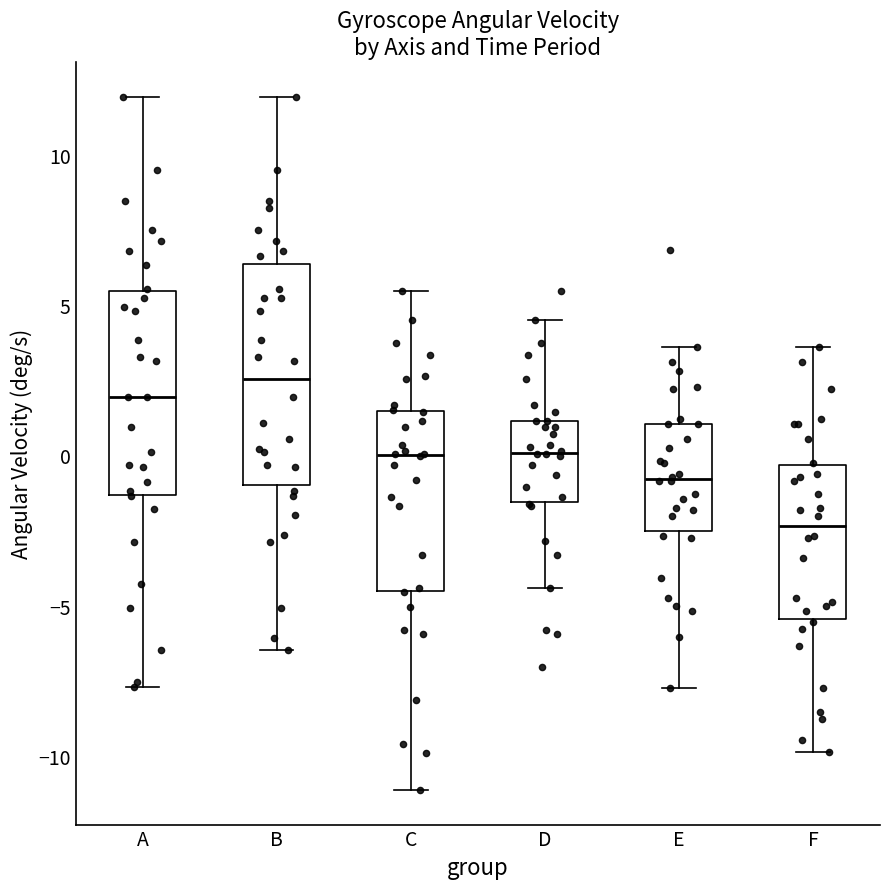

Reading left to right, read every box against the y-axis: the position of its median line, the range the box covers, and the ends of its whiskers. The values are not printed on the chart, so give them approximately, as read against the axis.

A: median 2.0, box -1.5 to 5.5, whiskers -7.5 to 12.0
B: median 2.5, box -1.0 to 6.5, whiskers -6.5 to 12.0
C: median 0.0, box -4.5 to 1.5, whiskers -11.0 to 5.5
D: median 0.0, box -1.5 to 1.0, whiskers -4.5 to 4.5
E: median -1.0, box -2.5 to 1.0, whiskers -7.5 to 3.5
F: median -2.5, box -5.5 to -0.5, whiskers -10.0 to 3.5